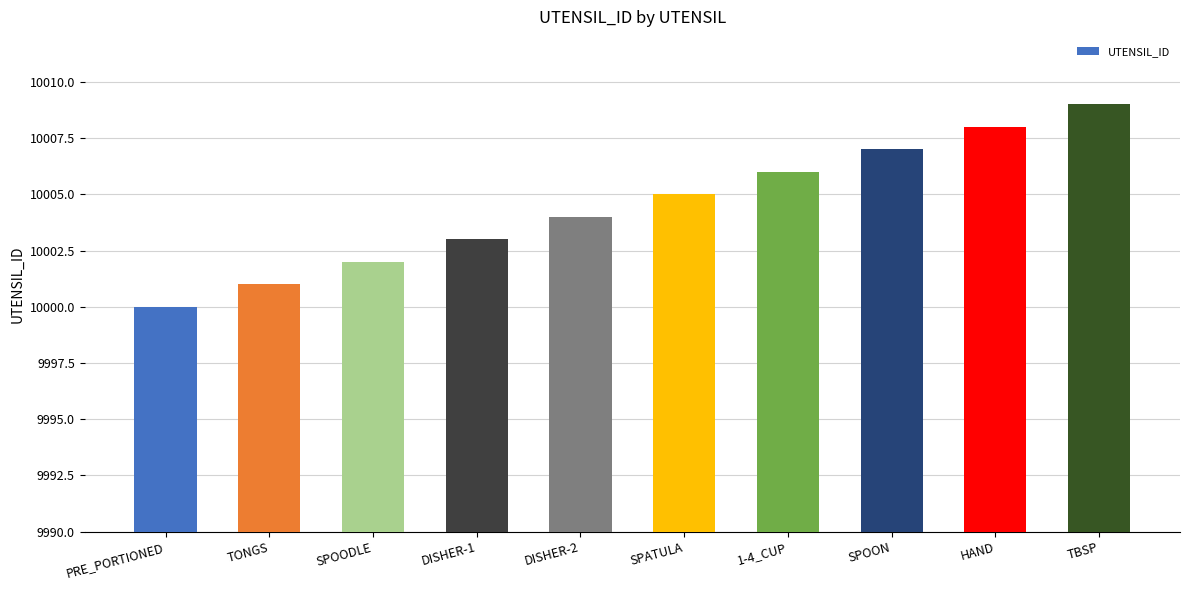

Where is the data nearest to the value 10004?

DISHER-2